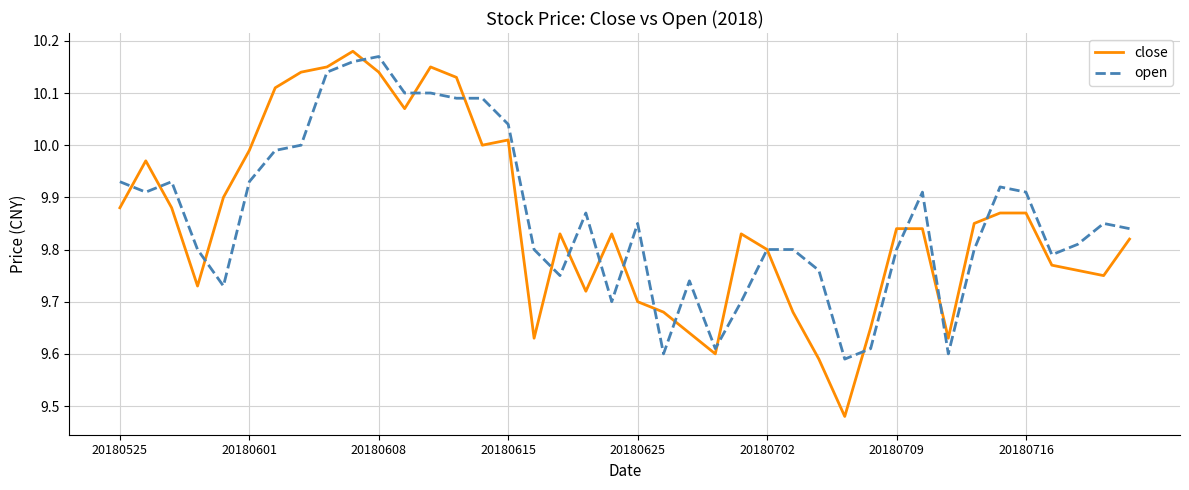

Does the chart display data point markers on the line(s)?

No